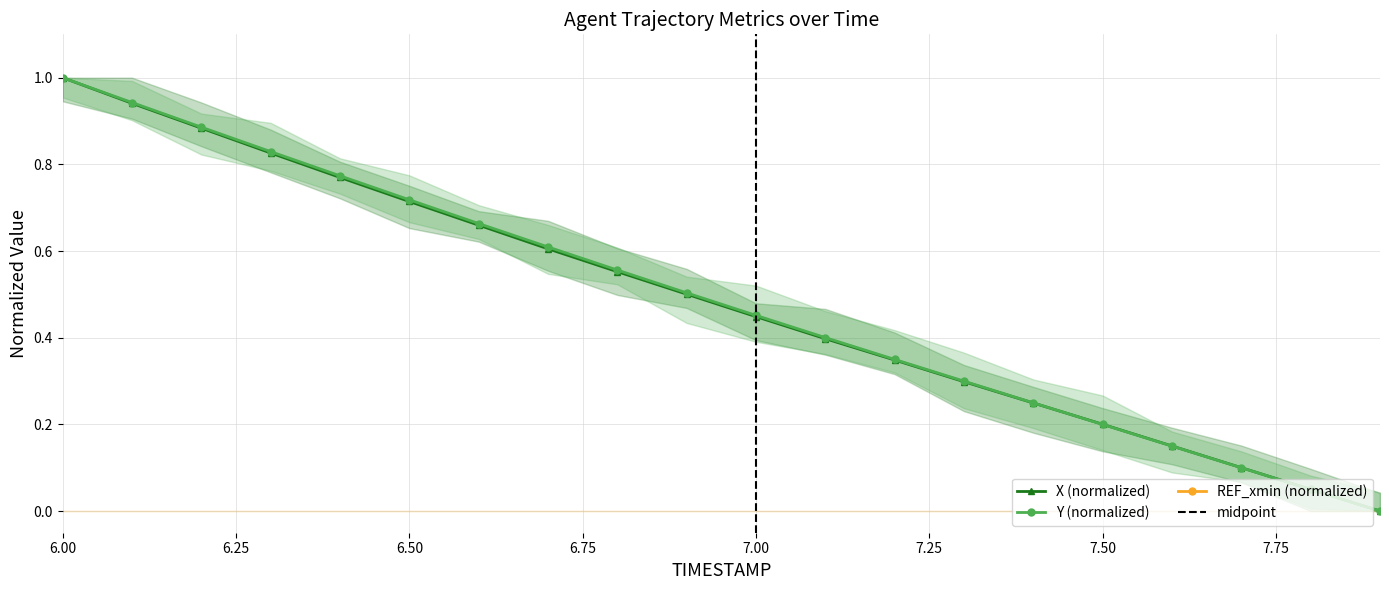

Which category has the highest value in the Y (normalized) series?

6.00